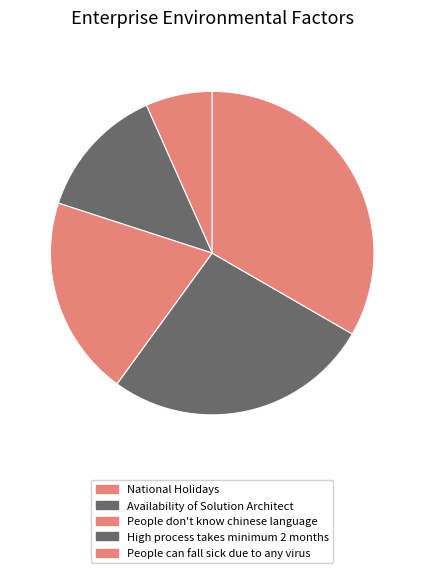

To the nearest percent, what is the difference between the largest and smallest slice percentages?

27%